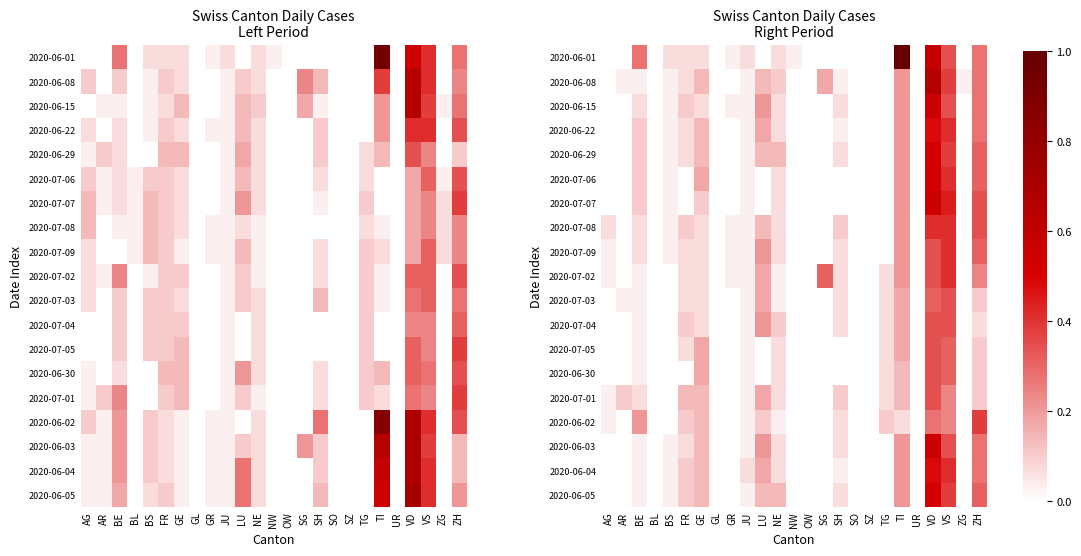

What is the total value across all series at TI?

4.3